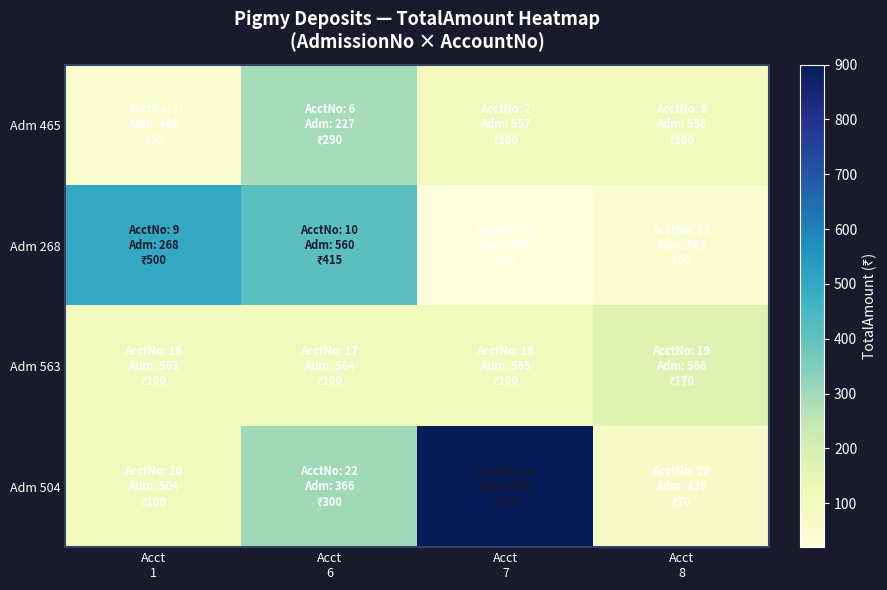

What is the spread (max minus min) of values at Acct
1?

450